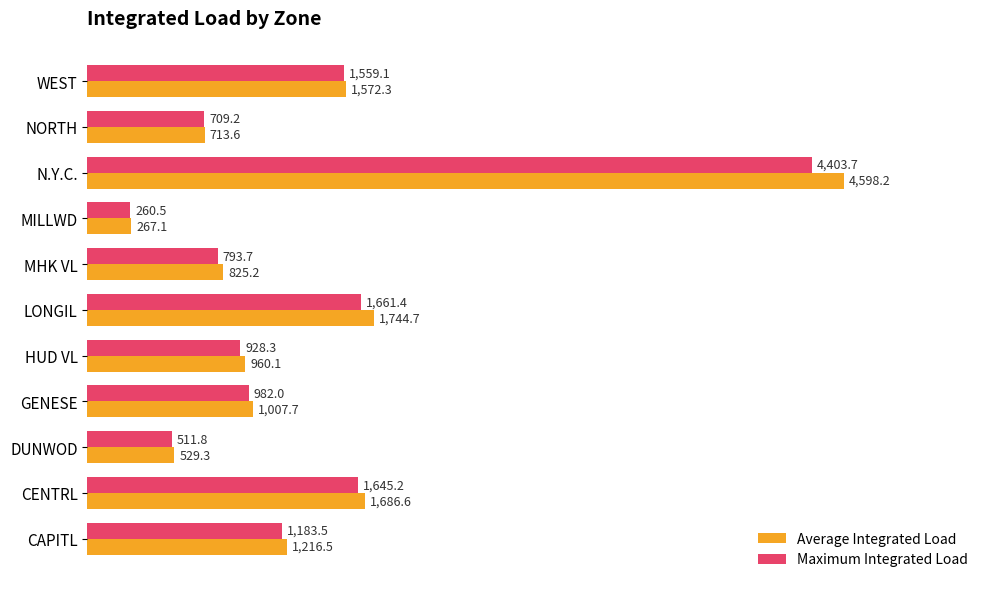

At which label does Average Integrated Load reach its peak?

N.Y.C.